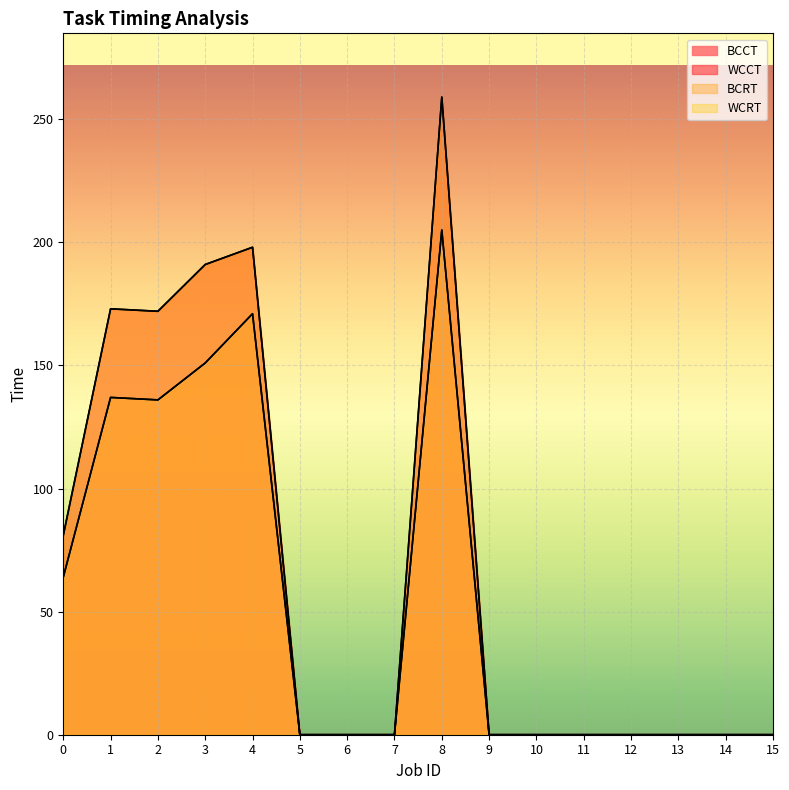

True or false: BCCT and BCRT cross at least once.

False